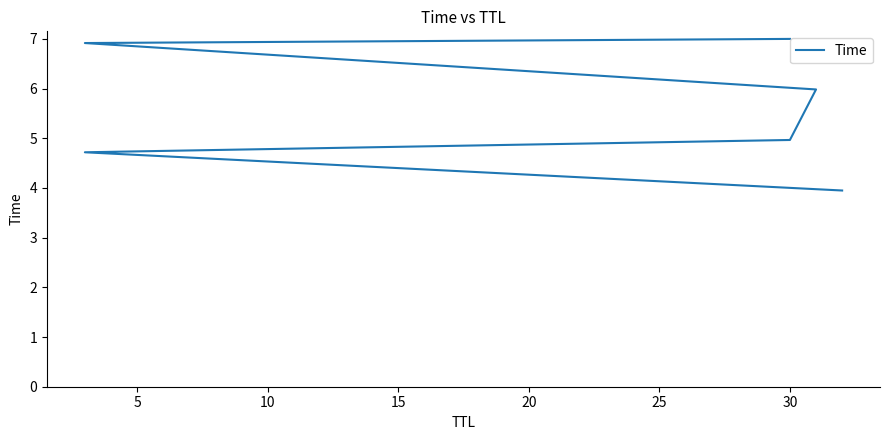

Which has a higher value, 5 or 15?

15